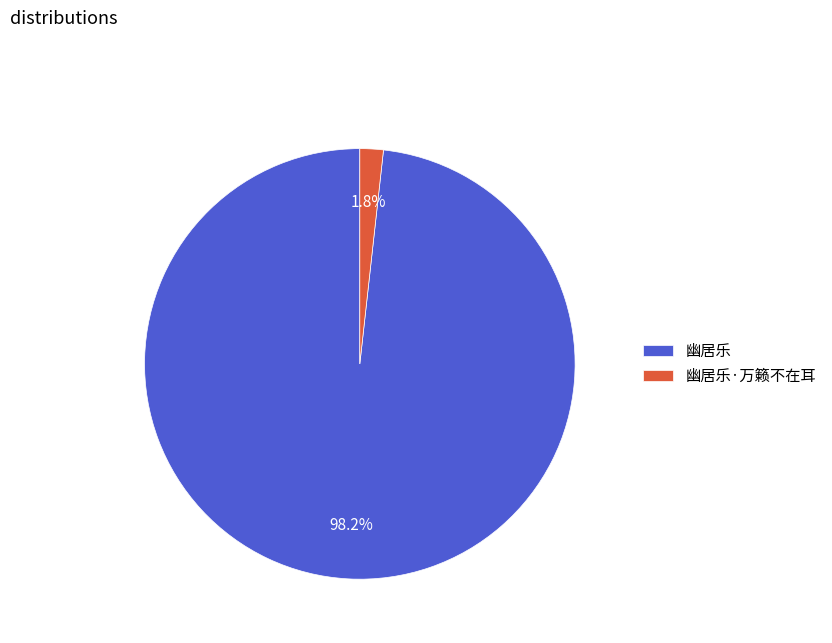

What is the majority slice?

幽居乐